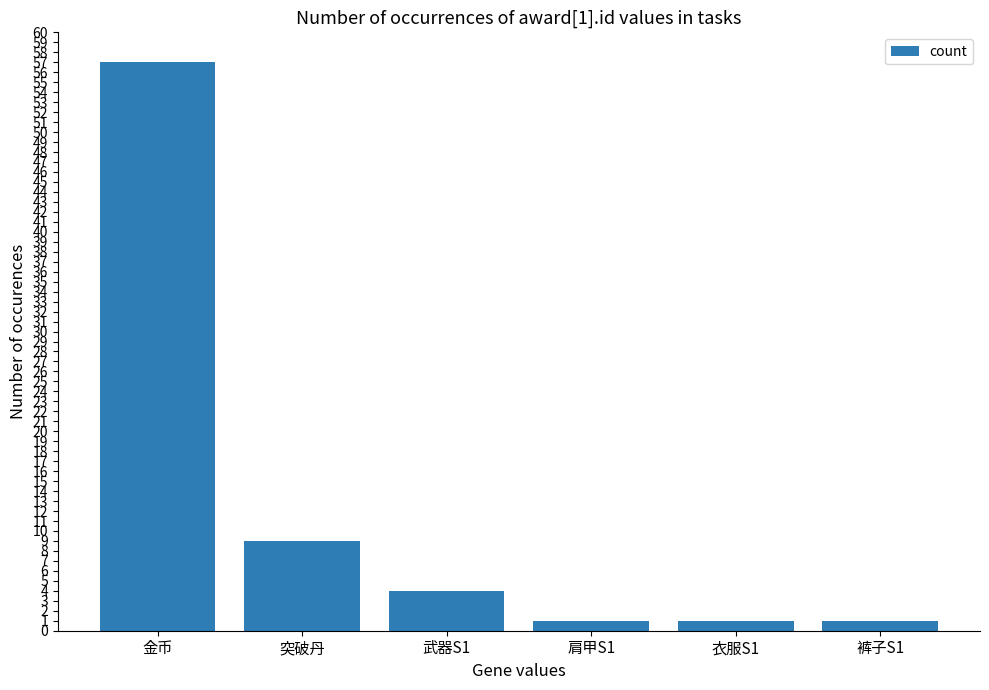

What is the sum of all values?

73